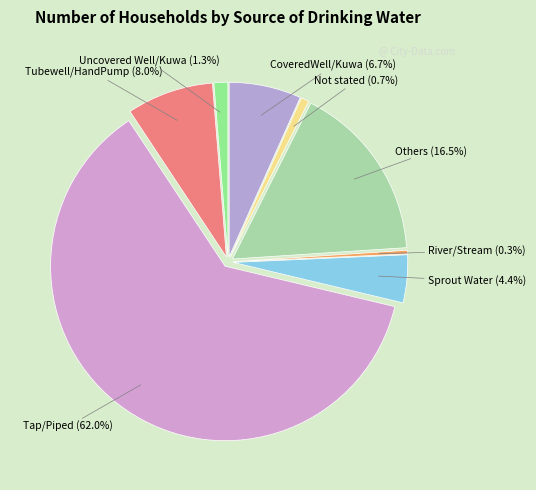

Is there any slice that represents more than half of the pie?

Yes